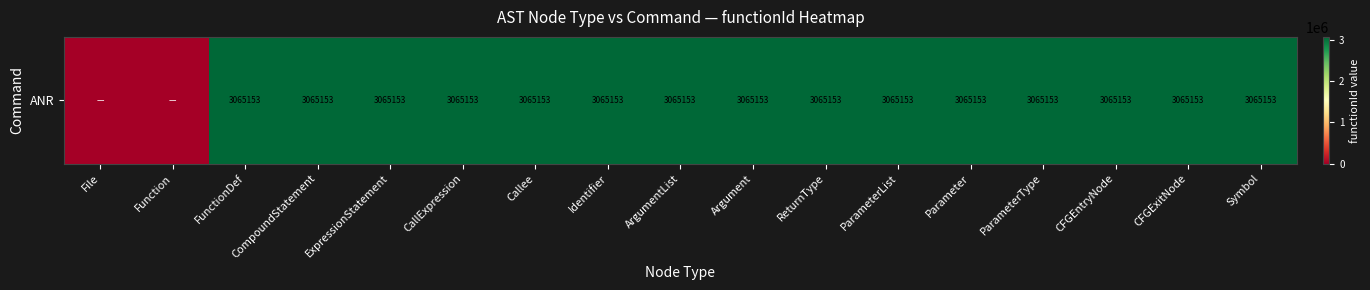

Which category has the lowest value across all series?

File